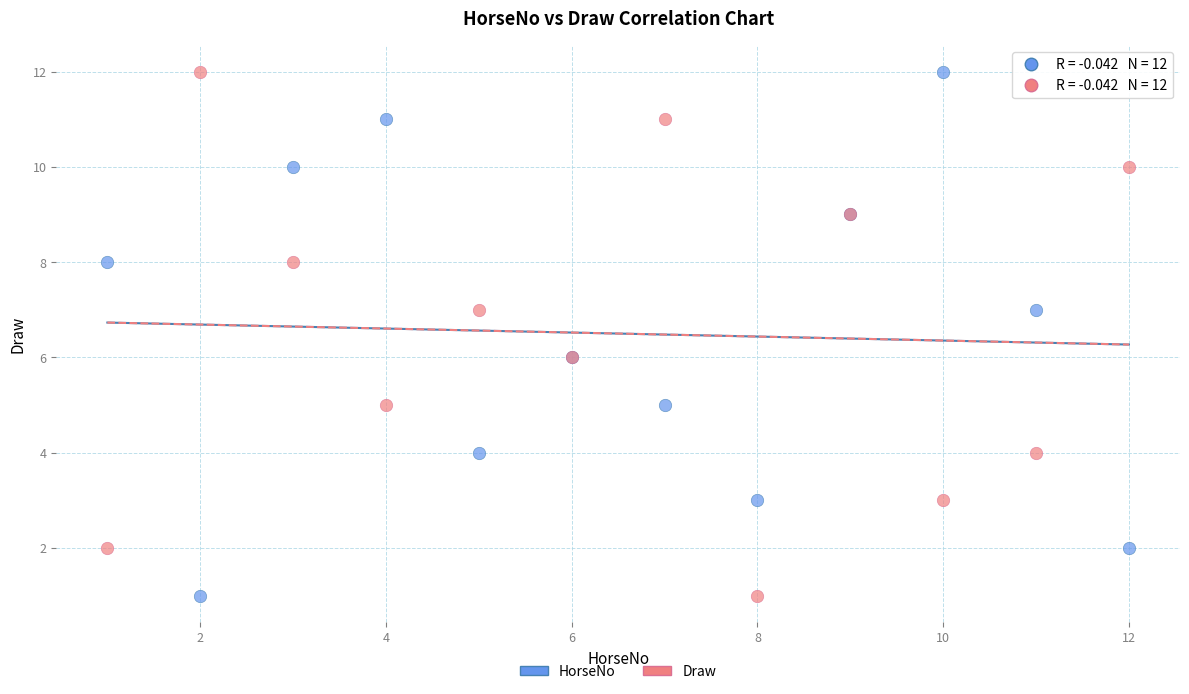

What are all the series names shown in the legend?

HorseNo, Draw